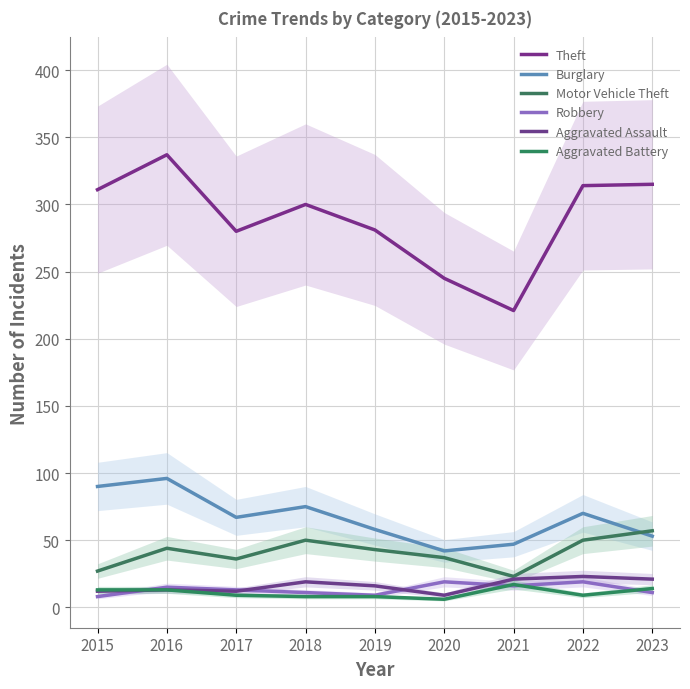

True or false: Aggravated Assault and Burglary intersect in this chart.

False